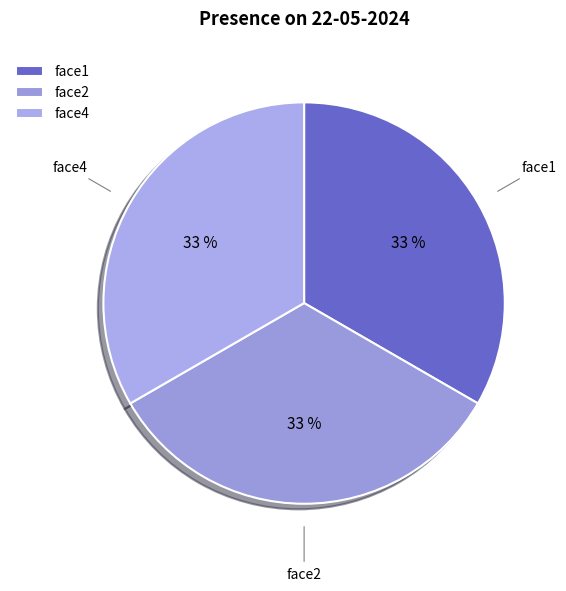

To the nearest percent, what is the combined percentage of face4 and face1?

67%